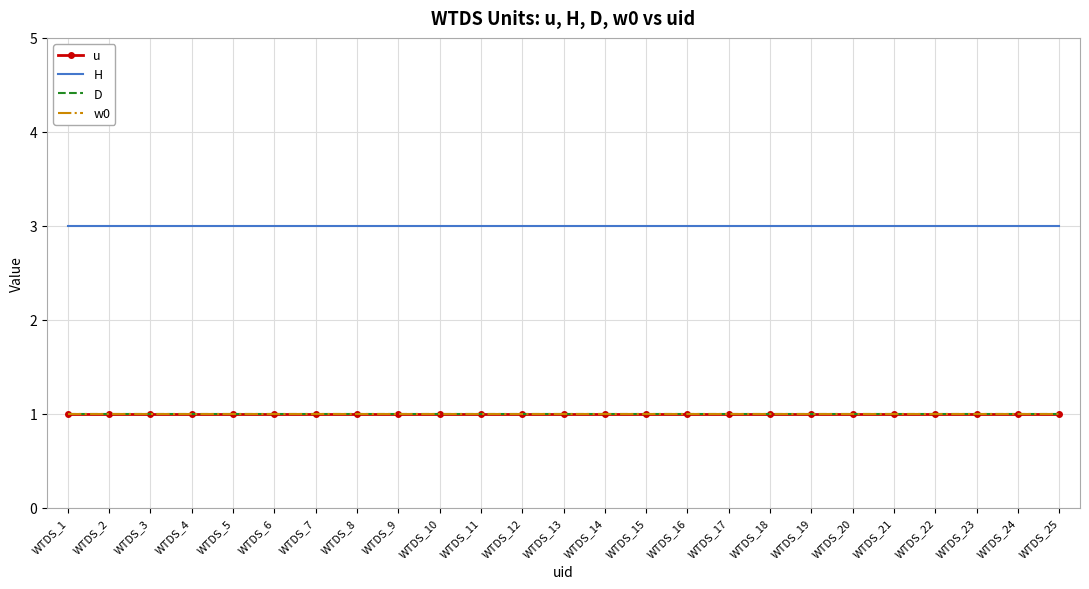

True or false: H and w0 intersect in this chart.

False